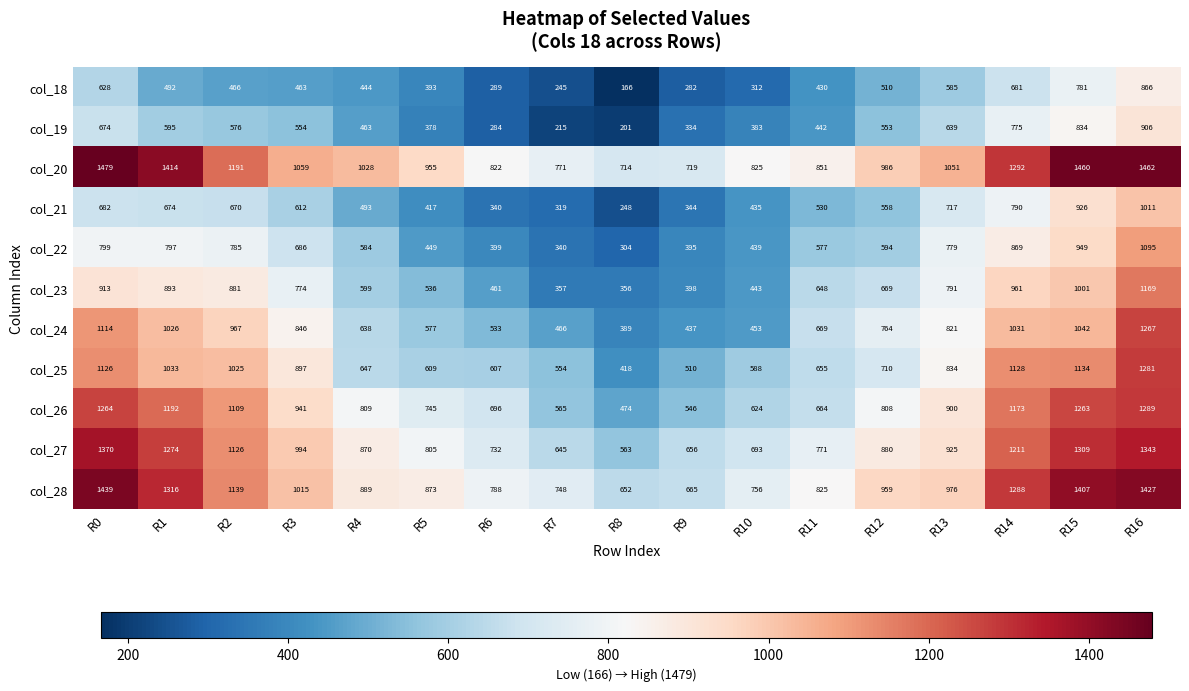

Where is col_20 nearest to the value 1096?

R3